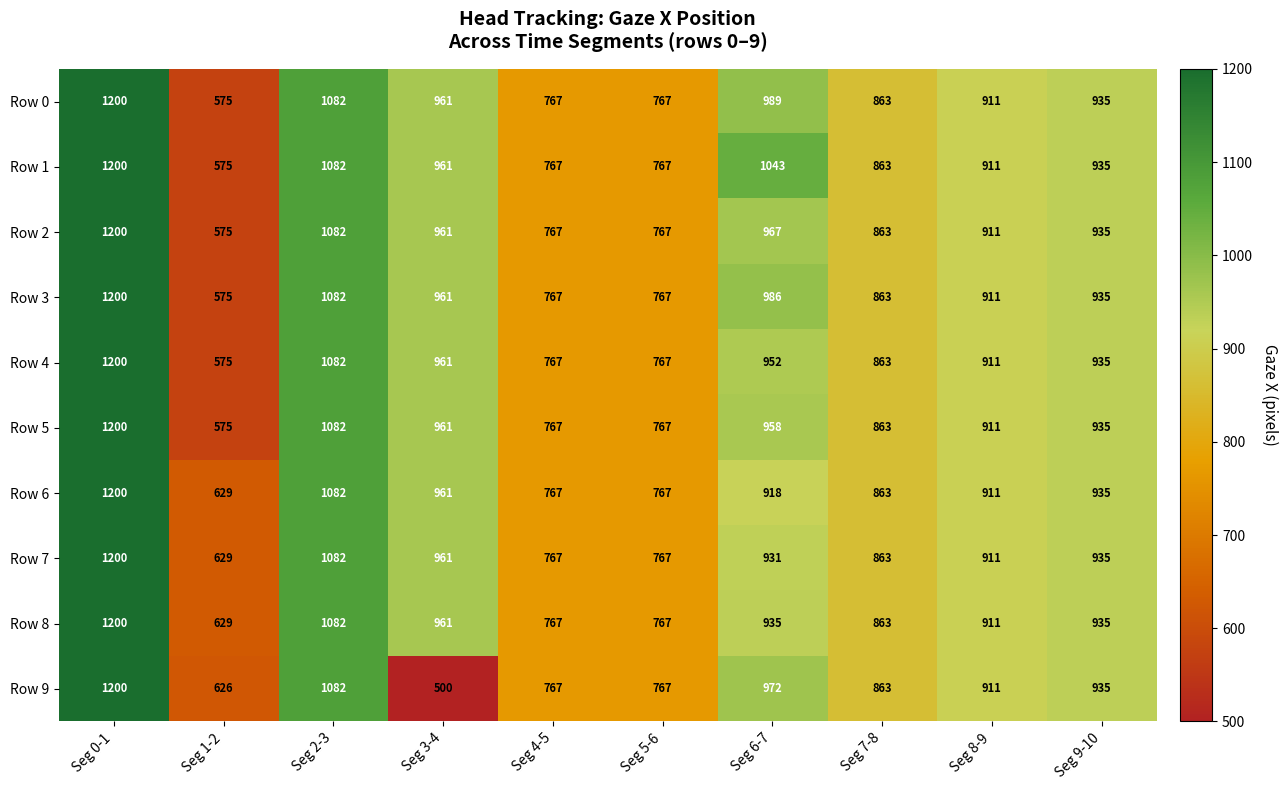

At which label does Row 5 first exceed 935?

Seg 0-1